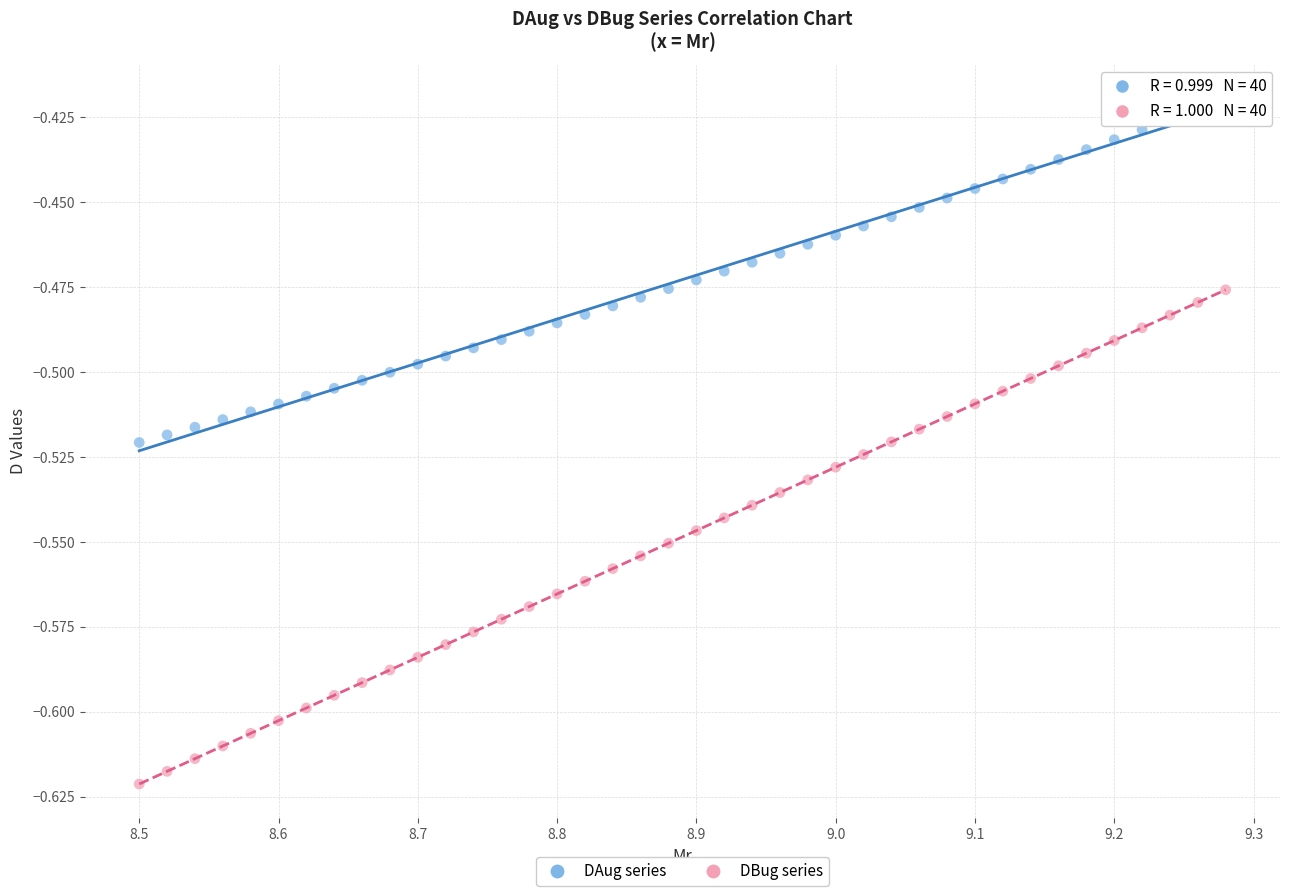

Which series has the widest spread of Y values?

DBug series